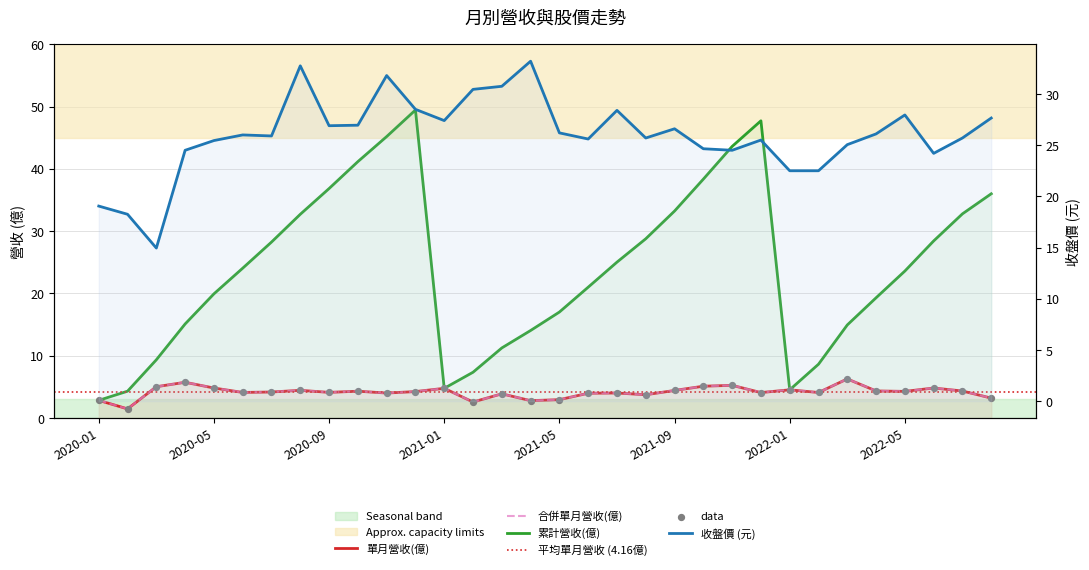

At which category is the sum across all series the highest?

2020-12